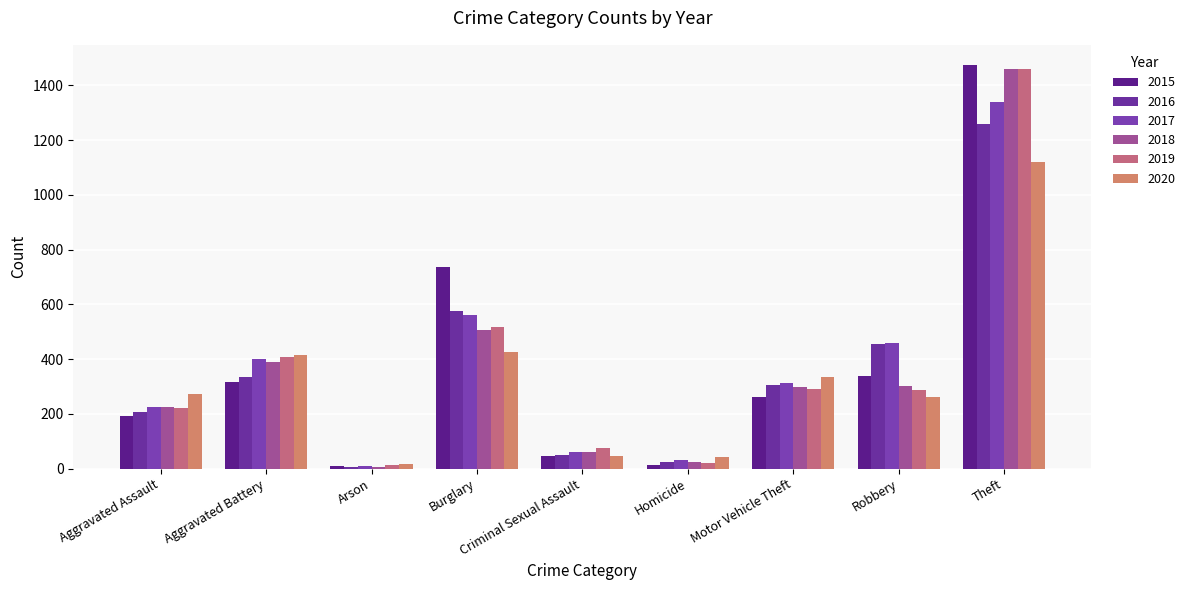

What is the difference between the highest and lowest values at Criminal Sexual Assault?

31